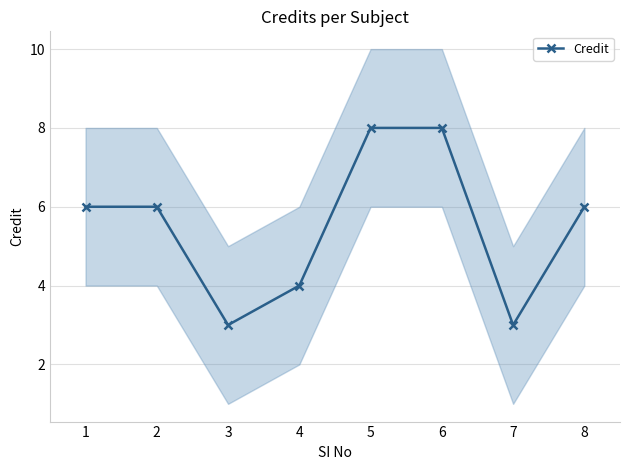

What value does the data have at 5?

8